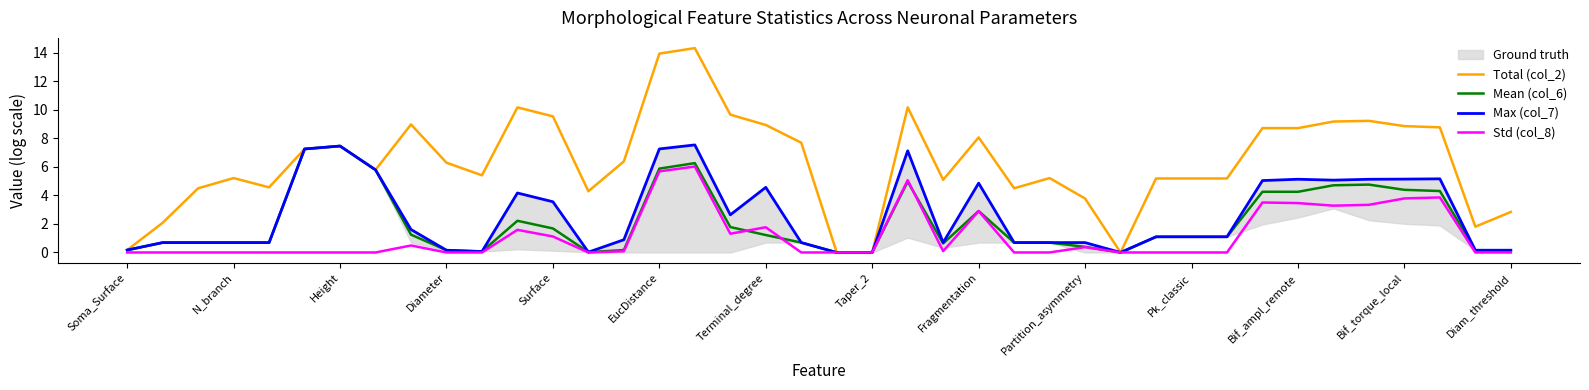

True or false: Std (col_8) has a value of 0.0 at Pk_classic.

True